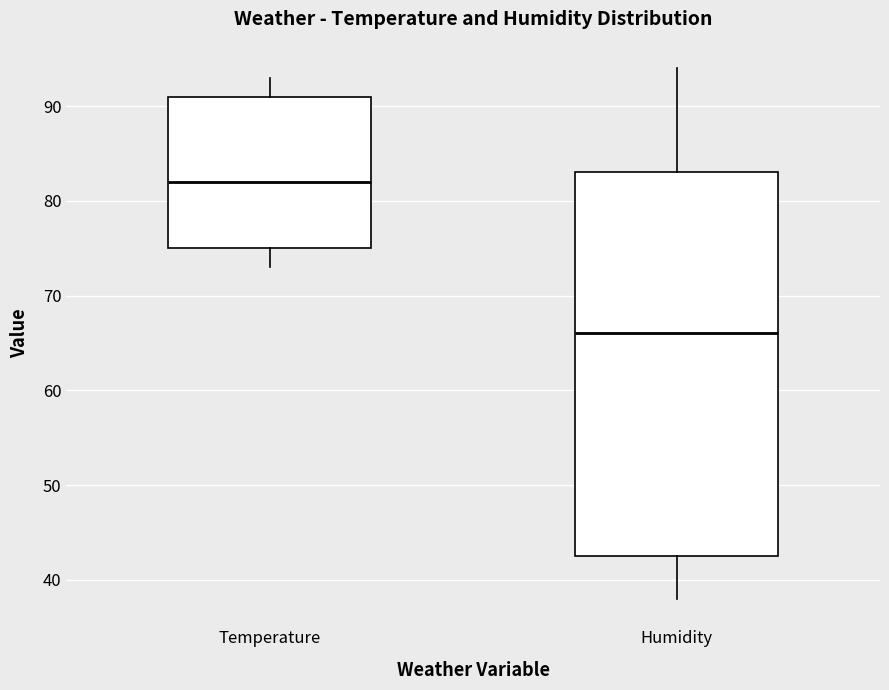

Which box is the tallest, from its lower edge to its upper edge?

Humidity